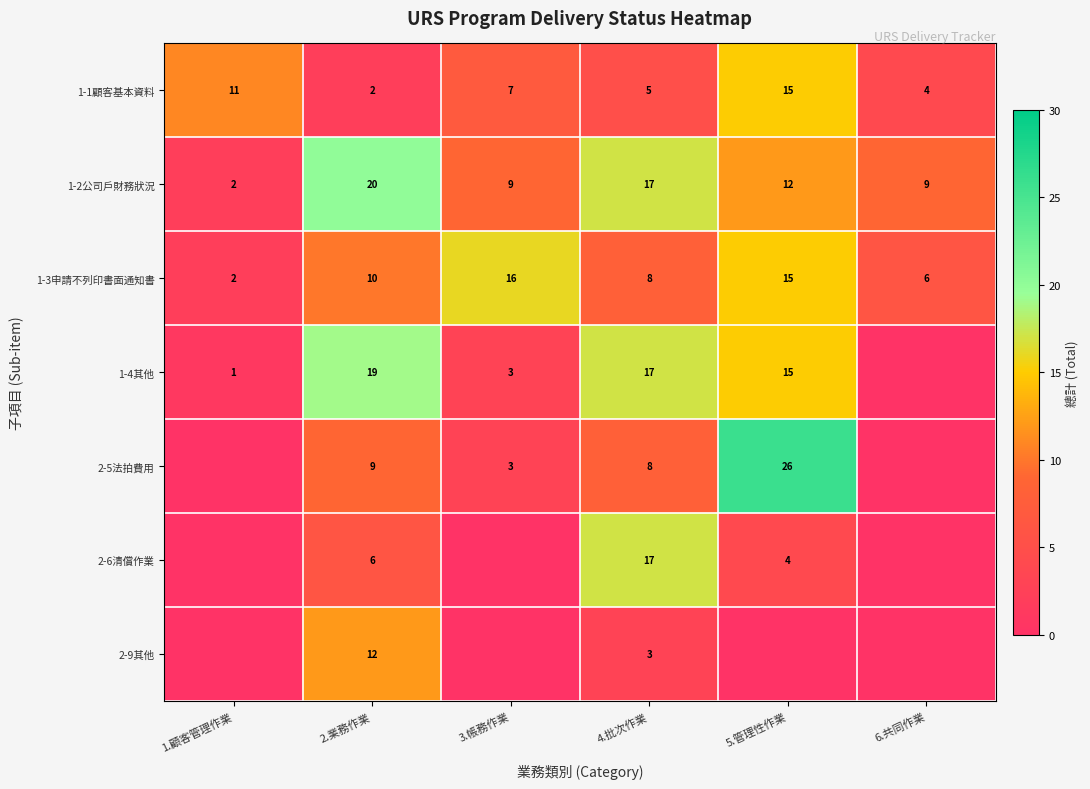

The 2-9其他 series shows 5 at 4.批次作業. True or false?

False